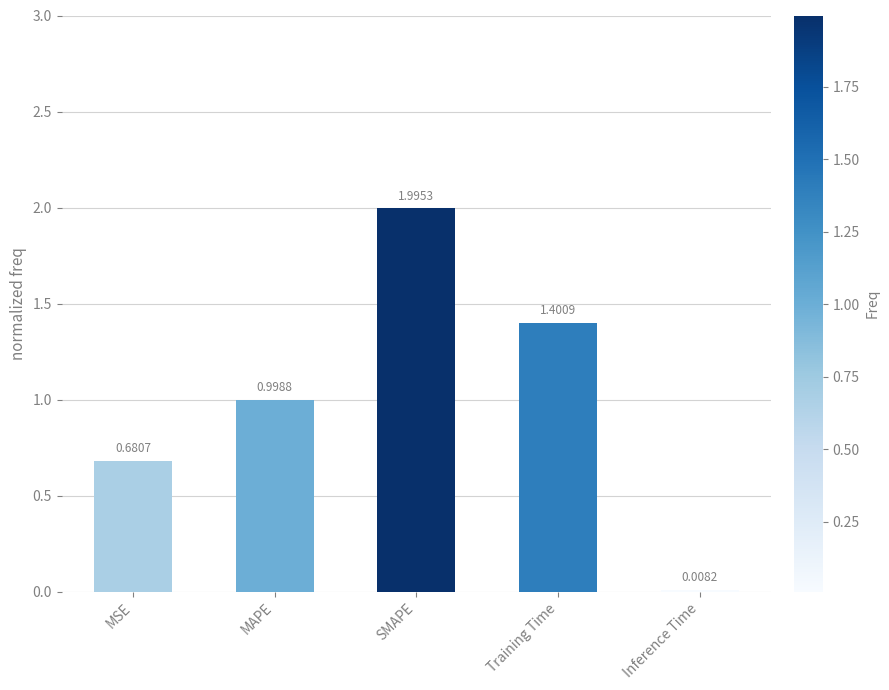

At which label is the value closest to 1?

MAPE